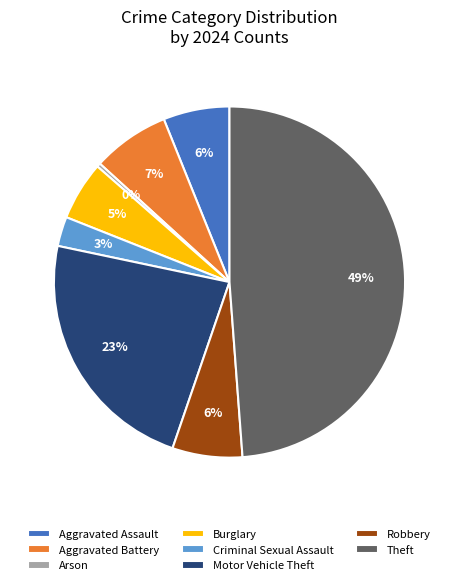

True or false: Robbery accounts for 17% of the total.

False